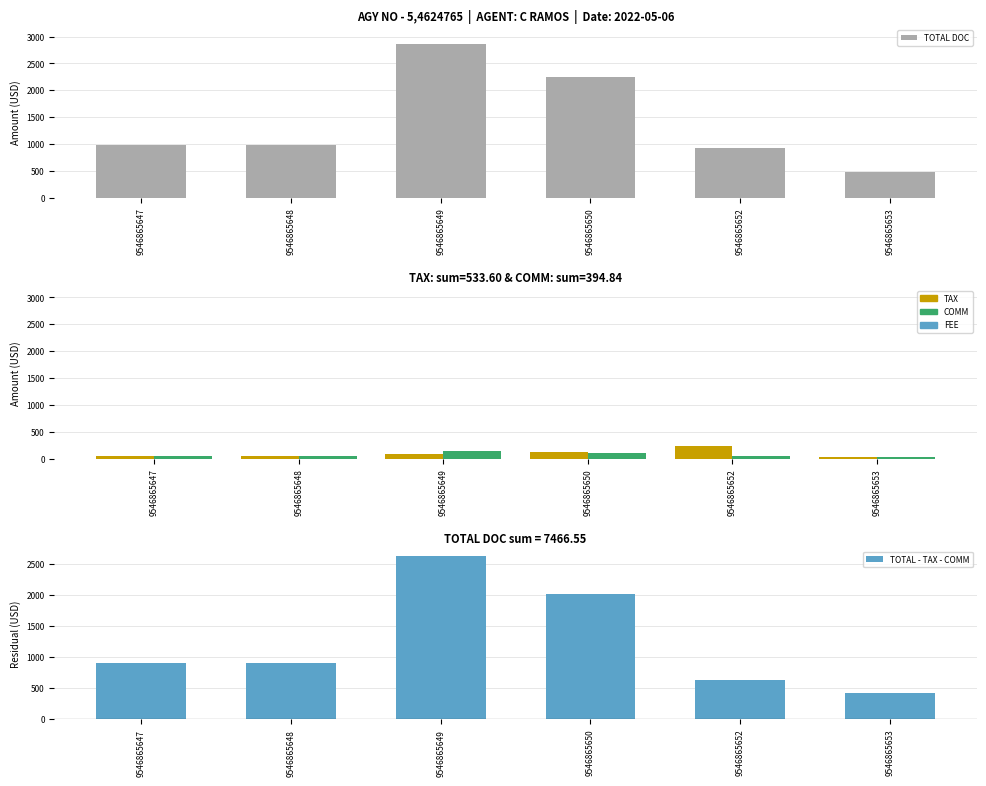

True or false: TAX has a value of 37.7 at 9546865647.

True